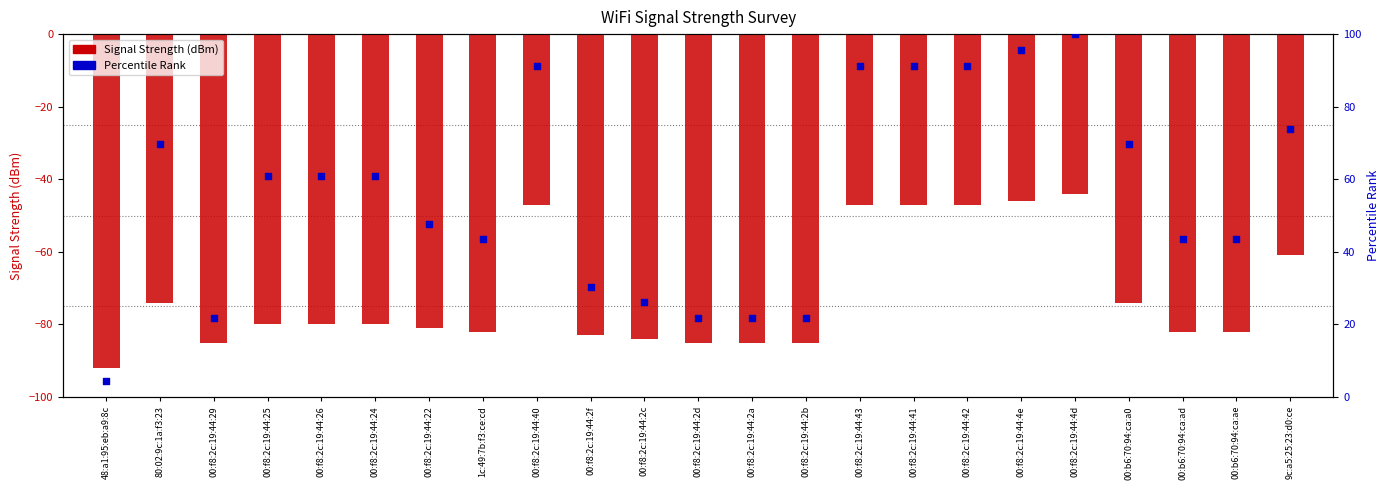

Which series contains the highest Y value?

Percentile Rank